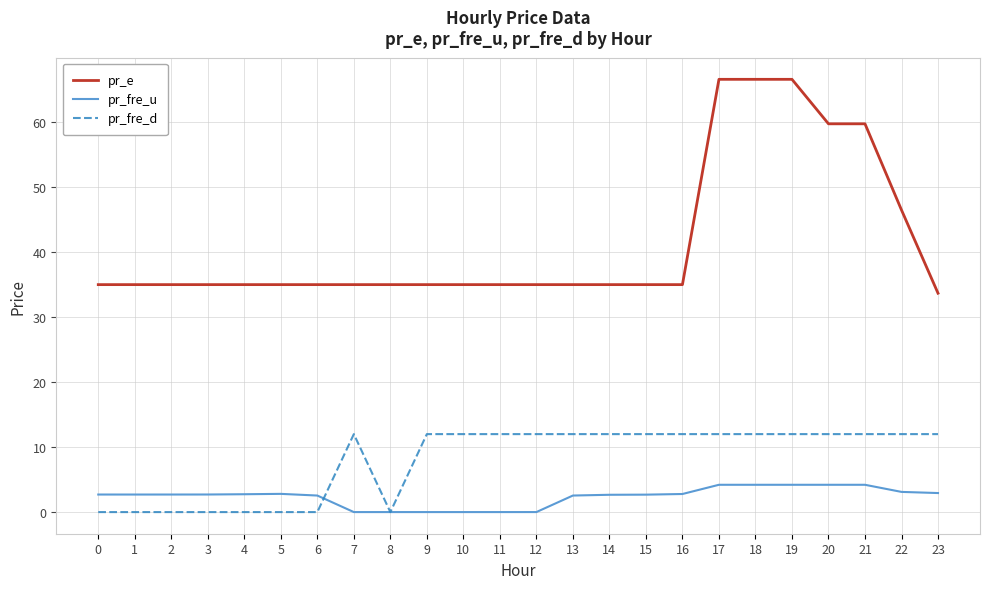

True or false: pr_fre_u and pr_e intersect in this chart.

False